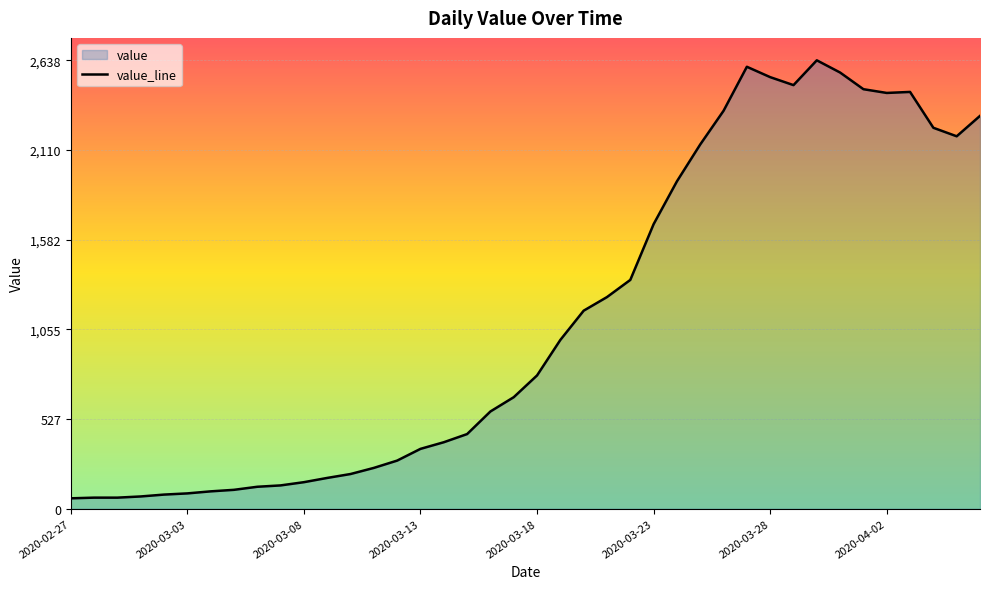

True or false: the data has more than 2 interior local peaks.

True